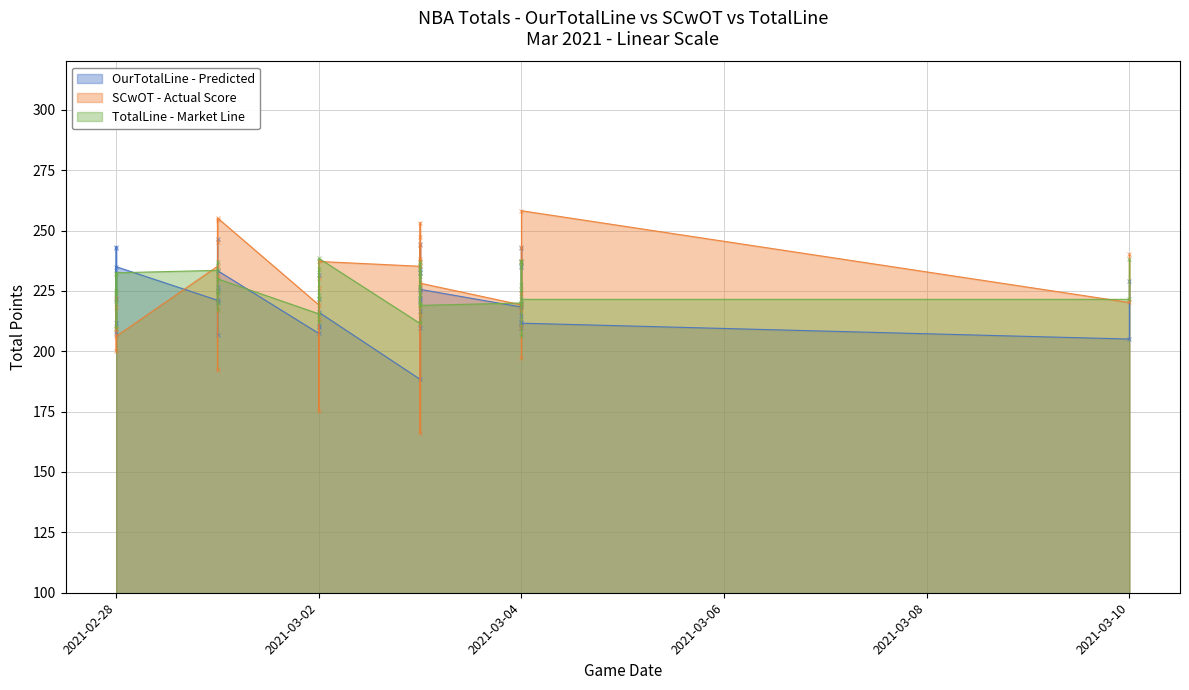

Count the number of categories in the chart.

40